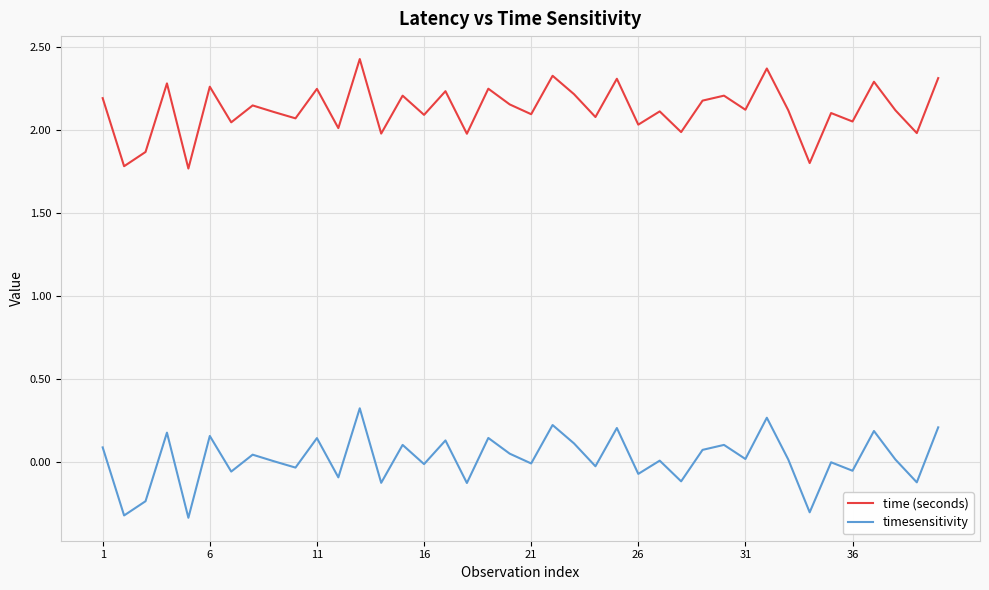

Is this an area chart (filled region under the line)?

No